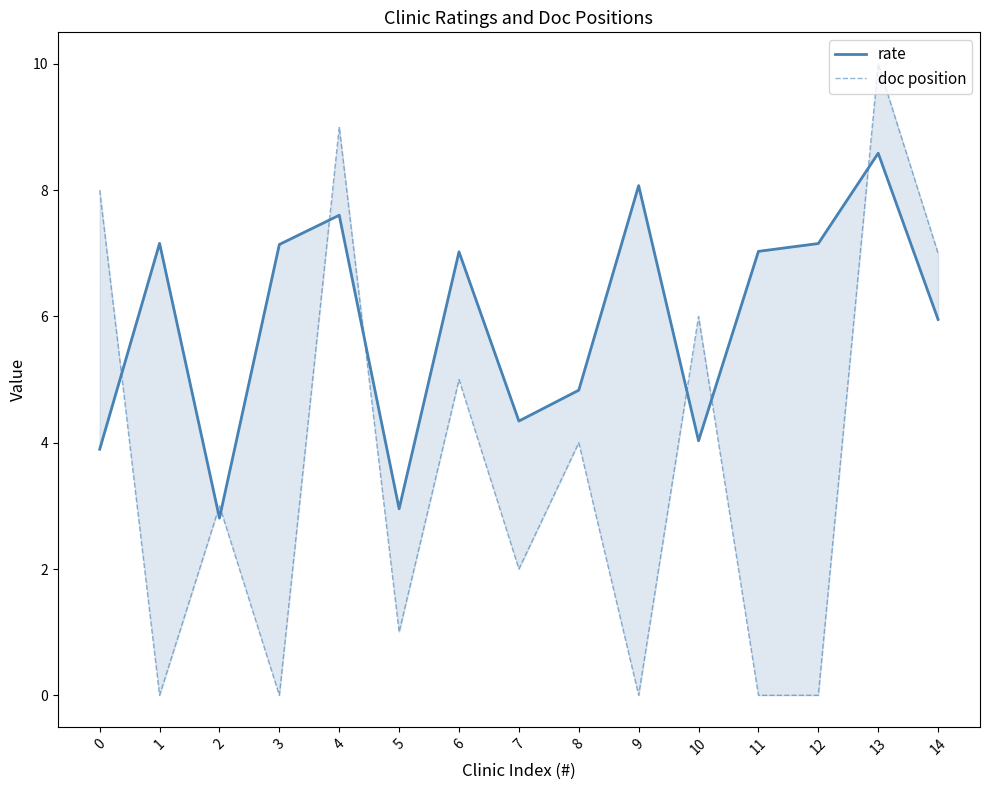

Is the value of doc position at 3 greater than the value of rate at 9?

No